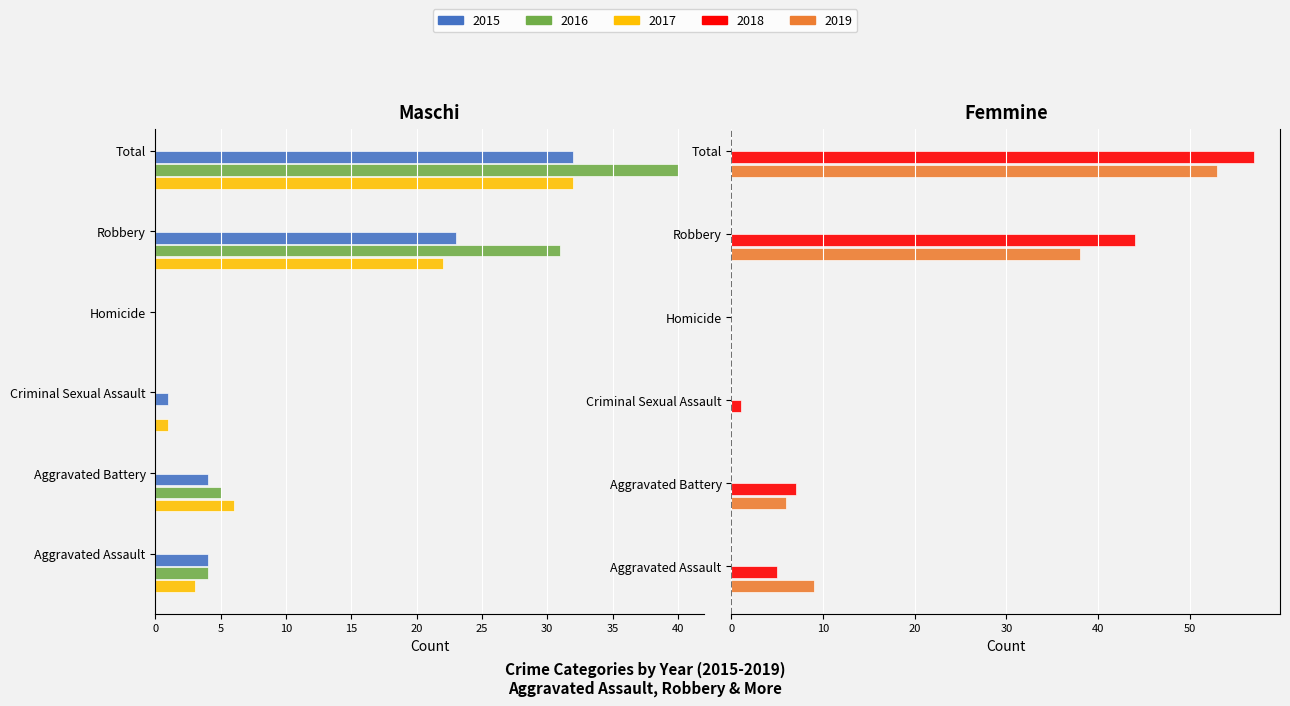

Is the value of 2016 at Robbery greater than the value of 2018 at Robbery?

No